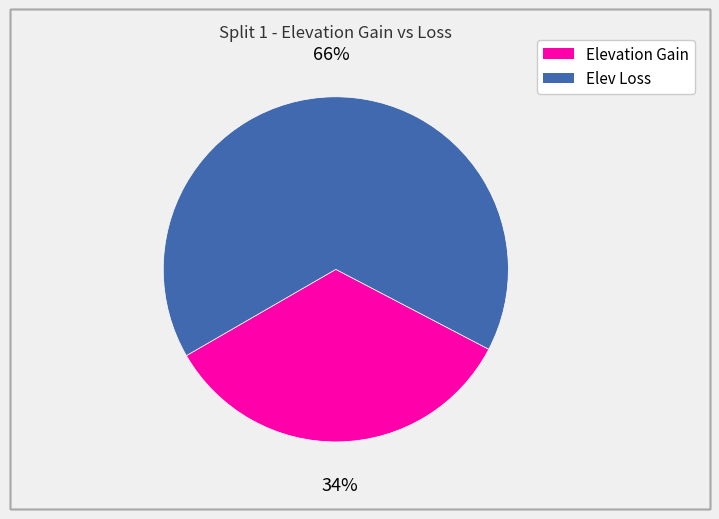

What is the smallest slice in the pie chart?

Elevation Gain